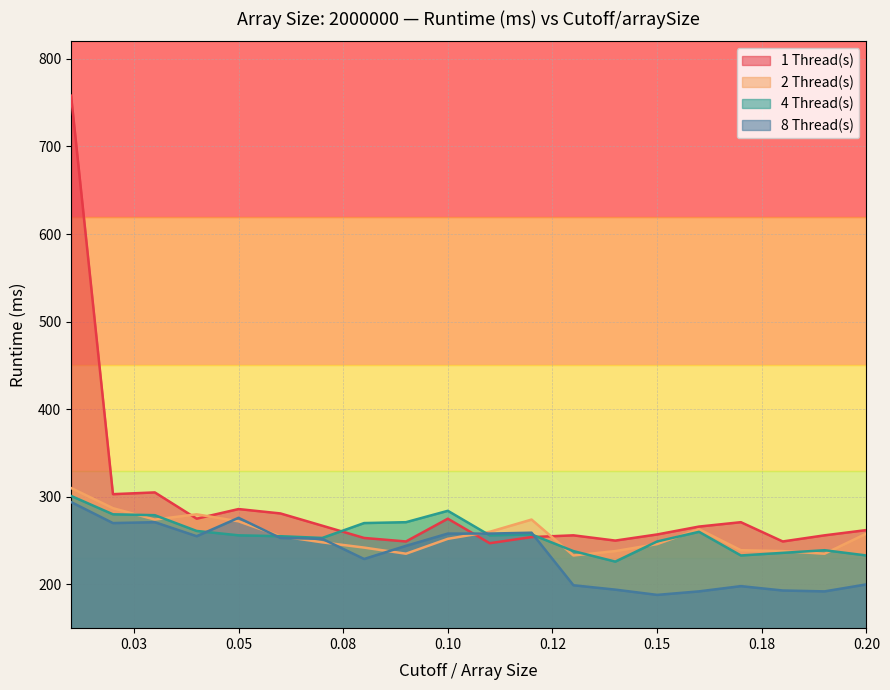

Between 0.02 and 0.09, which series saw the biggest shift?

1 Thread(s)